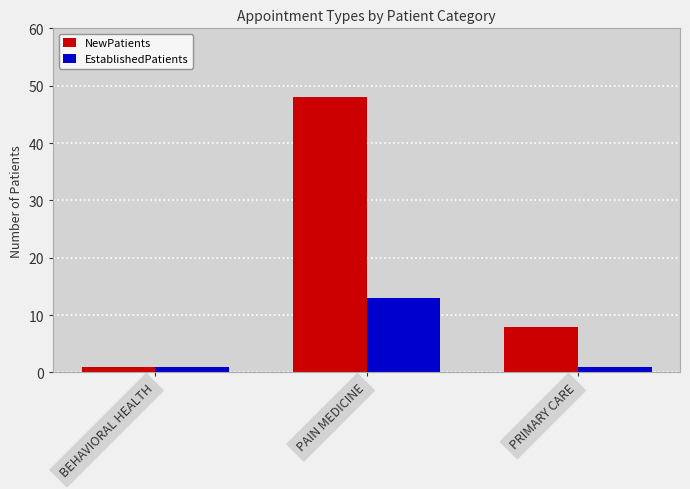

What is the difference between the EstablishedPatients values at PRIMARY CARE and PAIN MEDICINE?

12